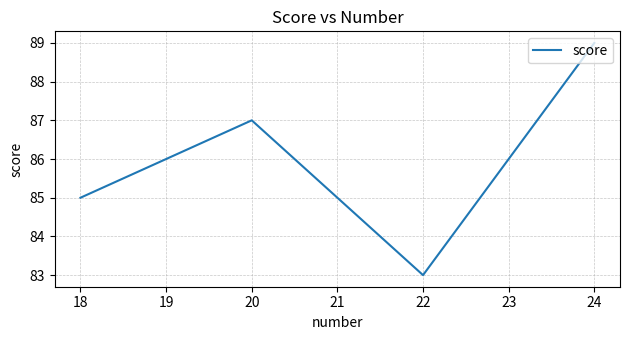

The chart shows a value of 51 at 24. True or false?

False